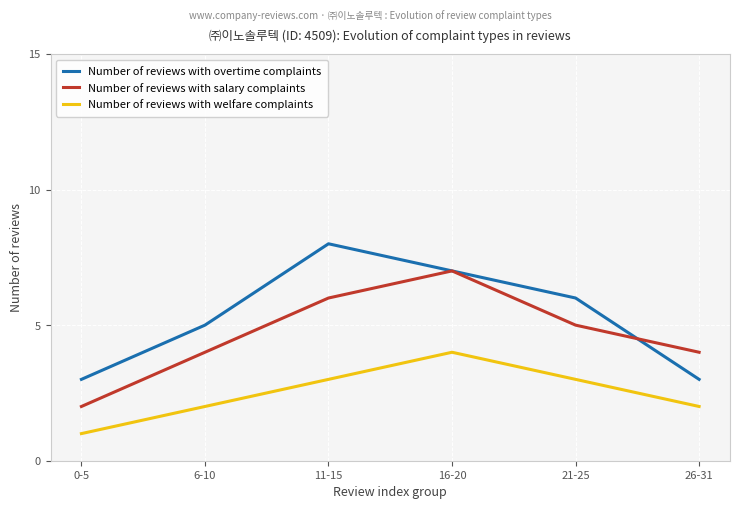

Which series changed the most between 0-5 and 26-31?

Number of reviews with salary complaints